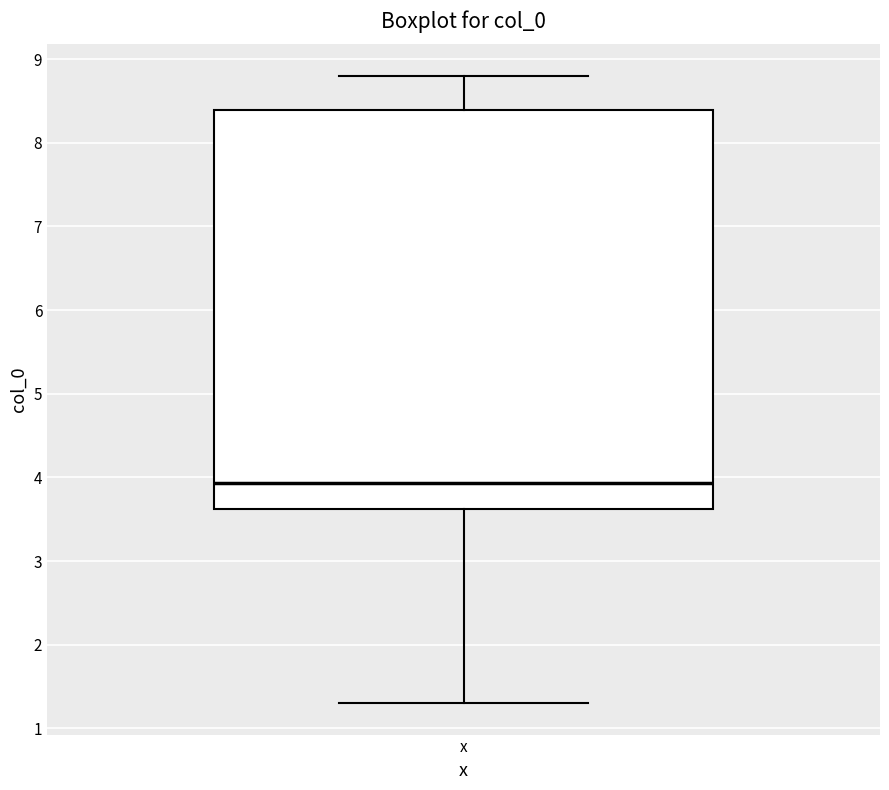

Transcribe this box plot: give where the median line is, the range the box spans, and where the two whiskers end, as read against the y-axis. The values are not printed on the chart, so give them approximately, as read against the axis.

median 3.9, box 3.6 to 8.4, whiskers 1.3 to 8.8